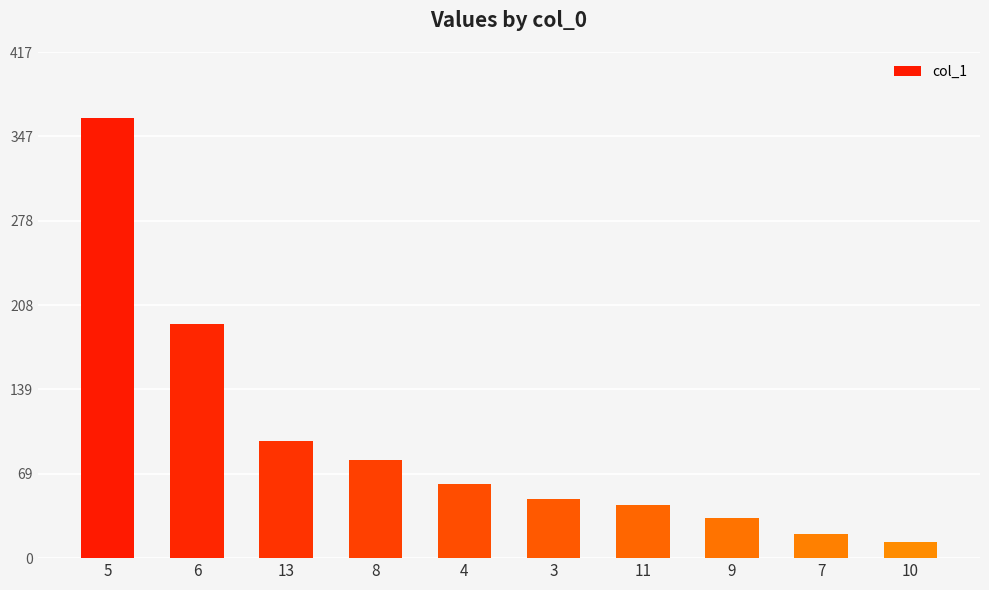

Rank the categories by value from lowest to highest.

10, 7, 9, 11, 3, 4, 8, 13, 6, 5